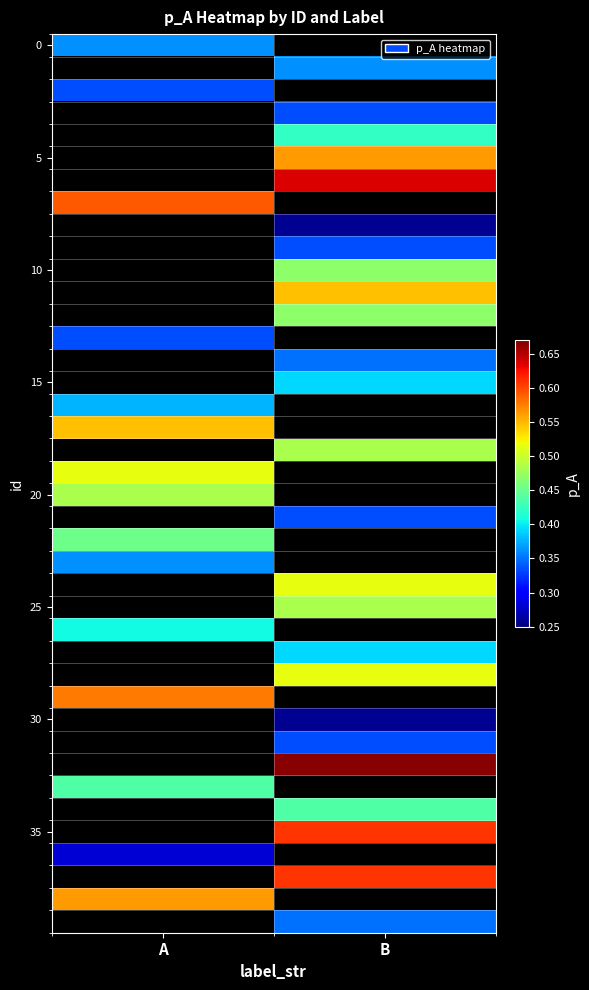

At how many categories does at least one series exceed 0?

2